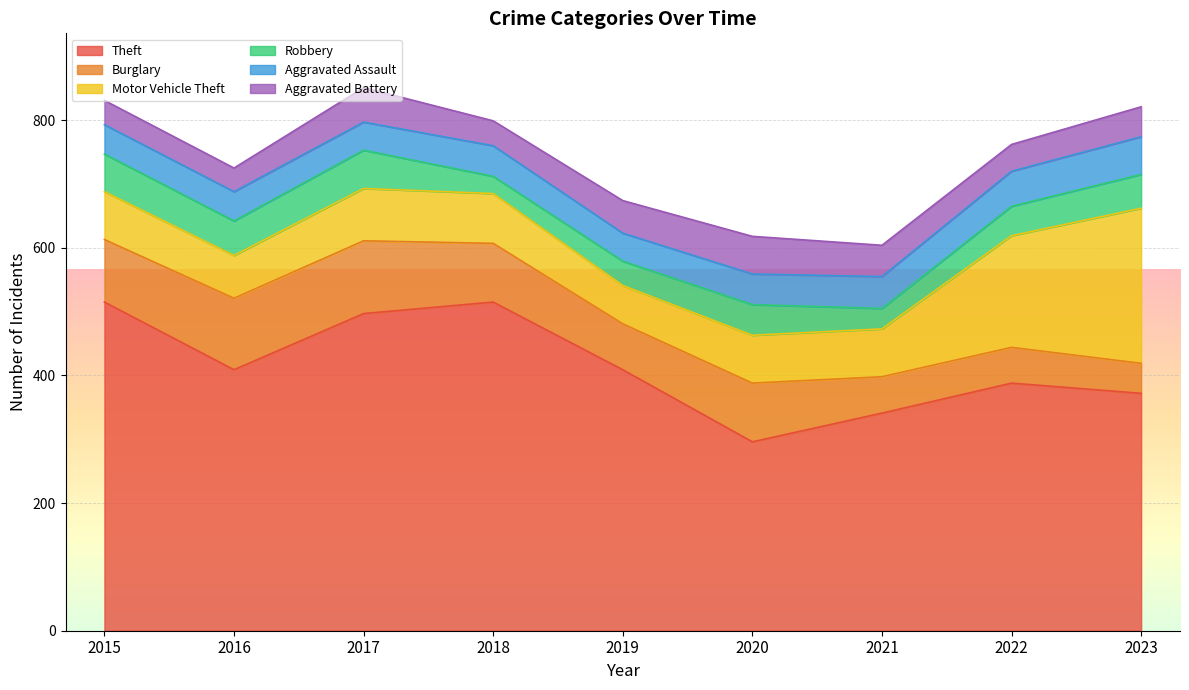

Reading right to left, transcribe all the data shown in this chart.

Theft: 372	388	341	296	409	515	497	409	515
Burglary: 47	56	57	92	72	92	114	112	98
Motor Vehicle Theft: 243	175	75	75	60	78	82	67	75
Robbery: 53	46	32	48	38	27	60	54	59
Aggravated Assault: 59	55	50	48	44	48	44	46	46
Aggravated Battery: 47	42	49	59	51	39	54	37	38